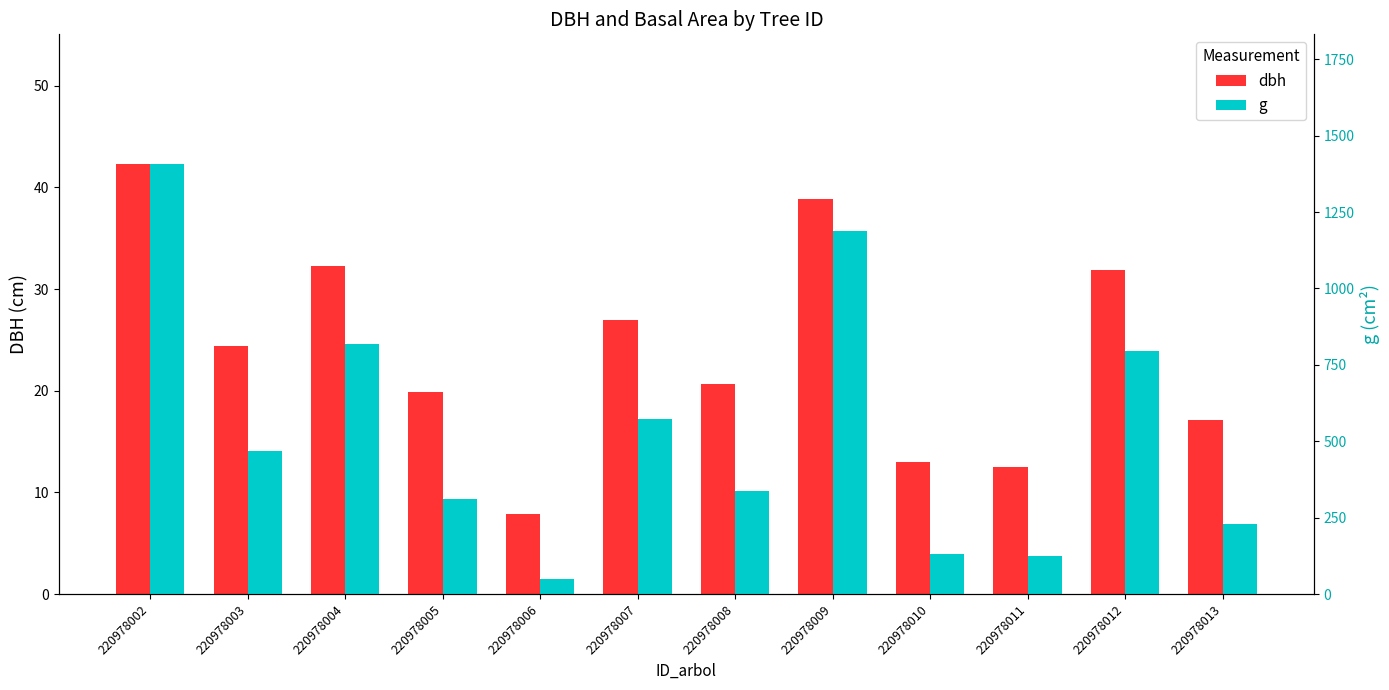

What is the minimum value shown in the chart?

7.8